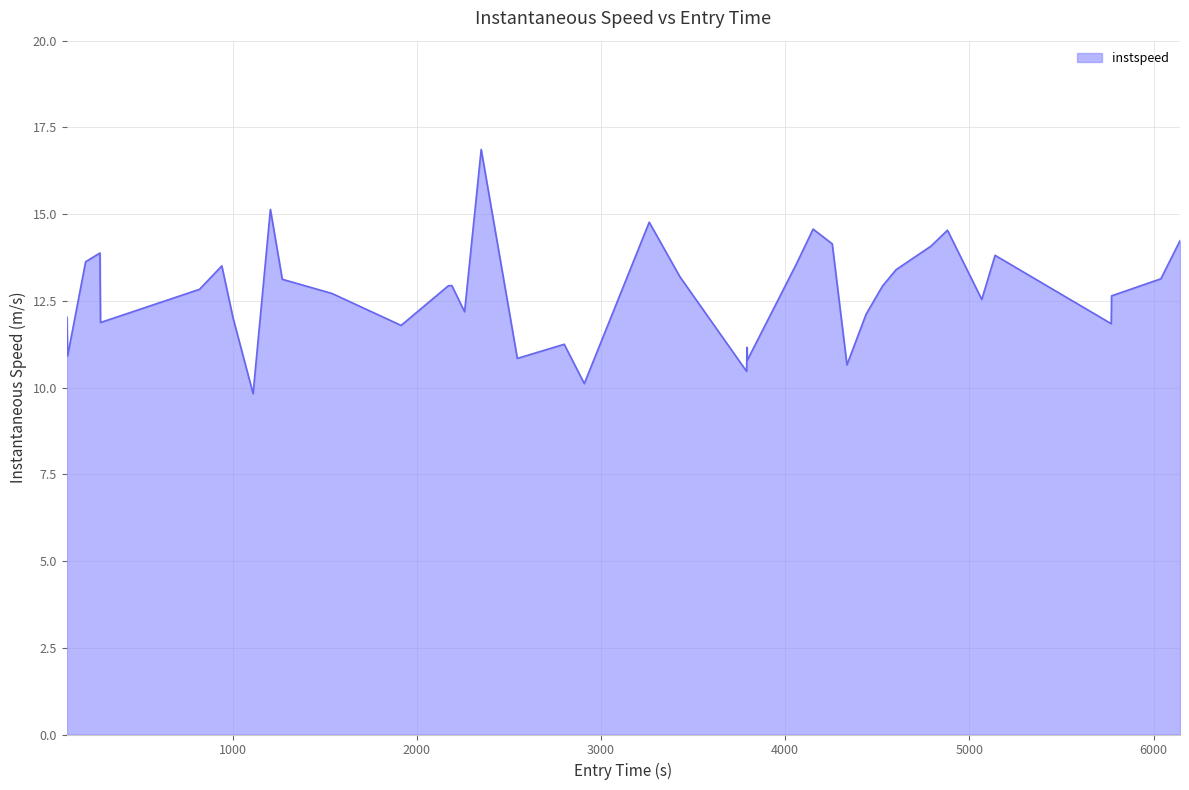

What is the greatest value displayed?

16.9